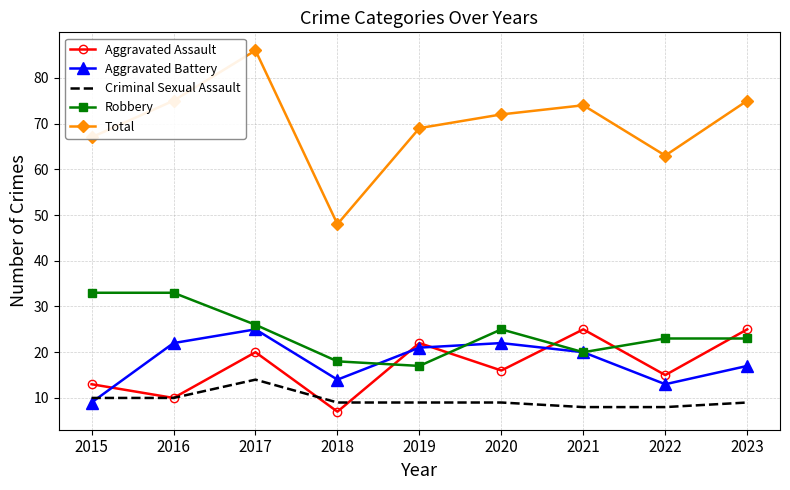

Which series has the largest total across all categories?

Total